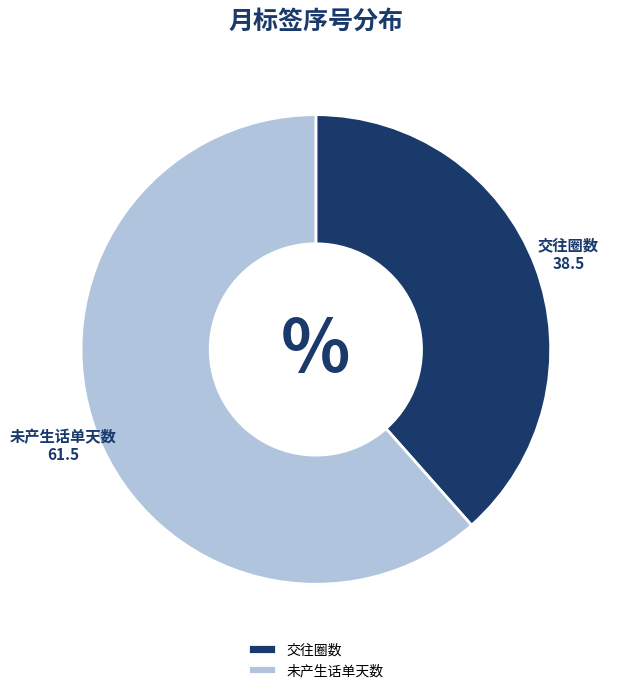

Which category has the smallest portion of the pie?

交往圈数